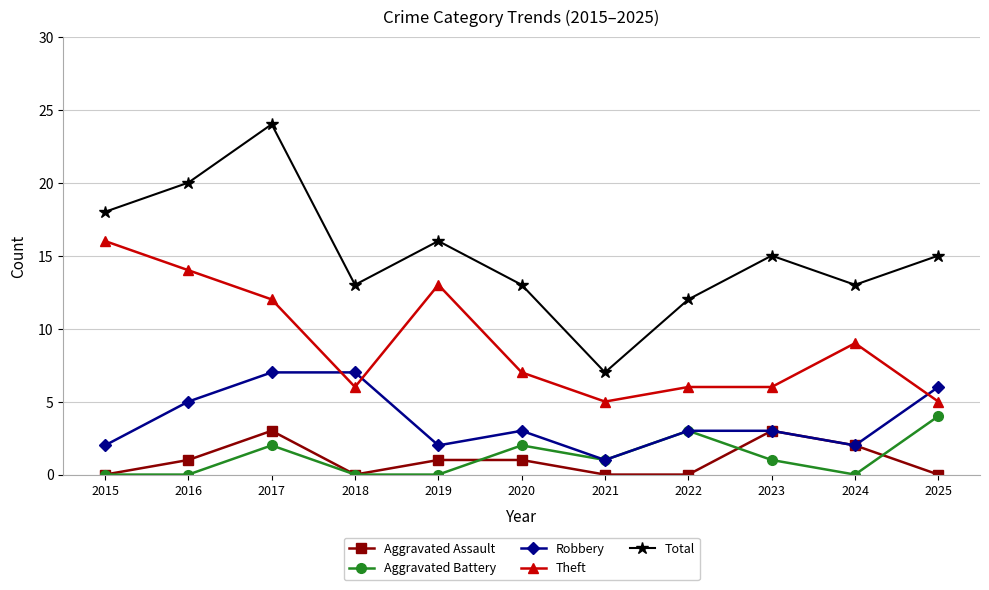

What are all the series names shown in the legend?

Aggravated Assault, Aggravated Battery, Robbery, Theft, Total